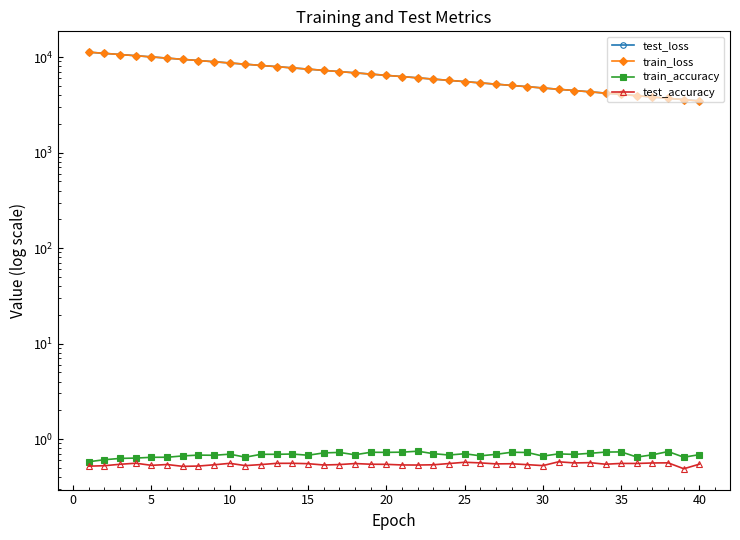

Count the number of categories in the chart.

40